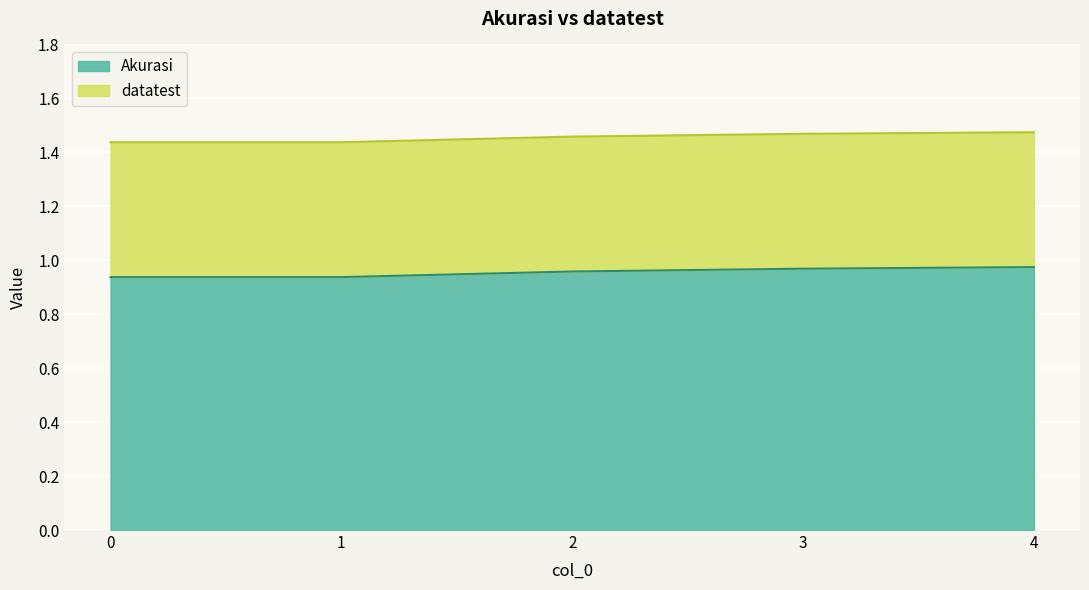

List the labels in order of value, largest first.

4, 3, 2, 0, 1